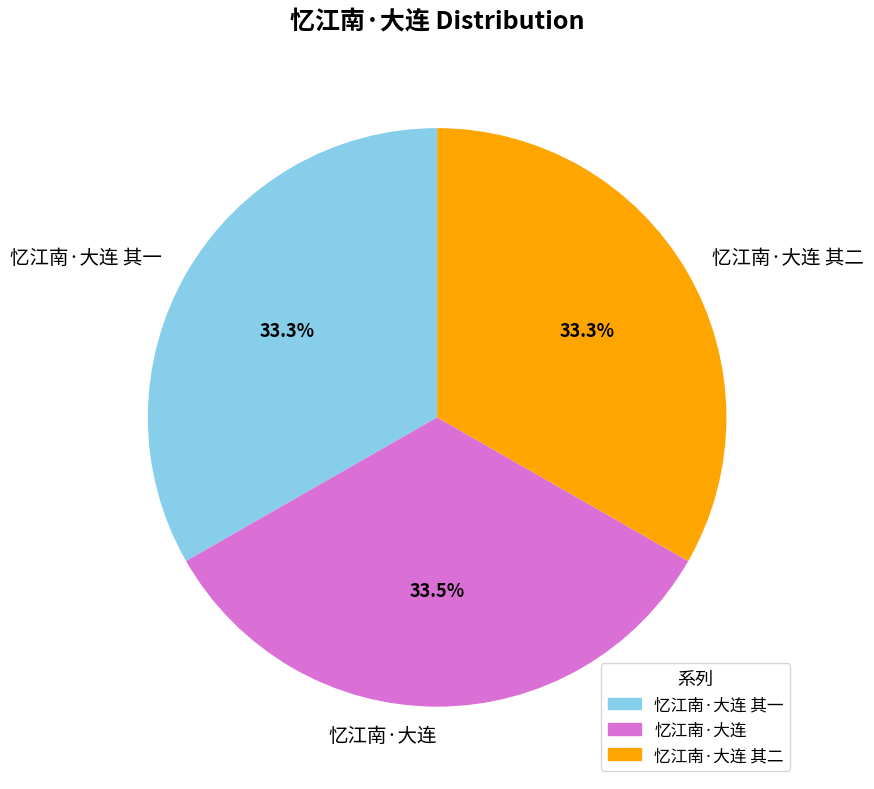

Is there any slice that represents more than half of the pie?

No